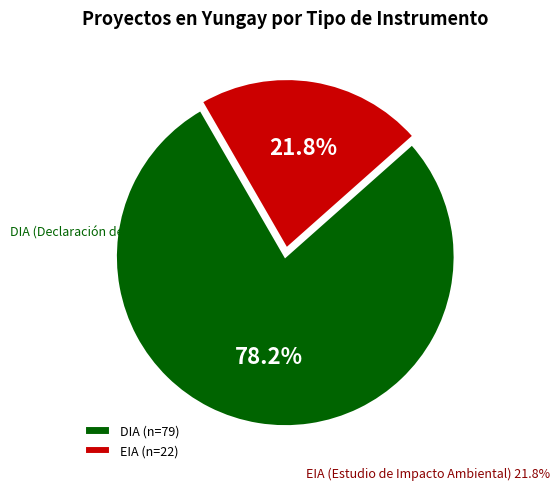

Which has a higher value, EIA or DIA?

DIA